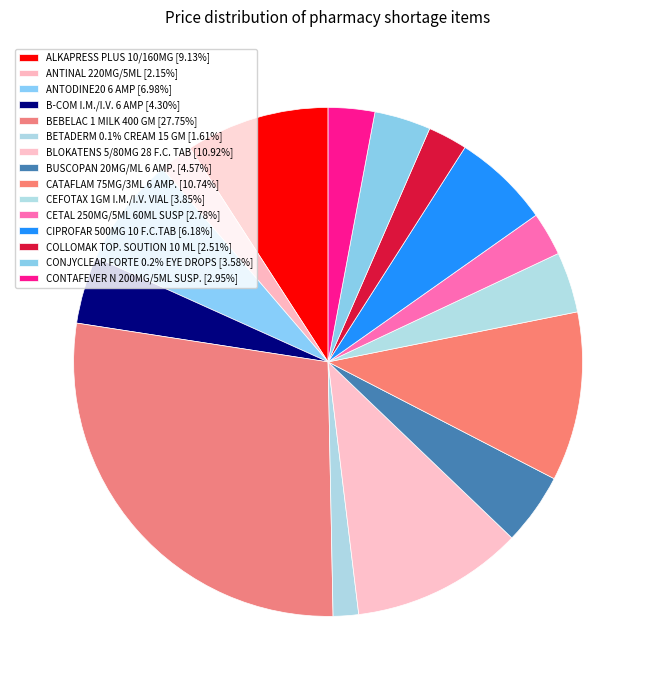

Does any single category account for the majority?

No